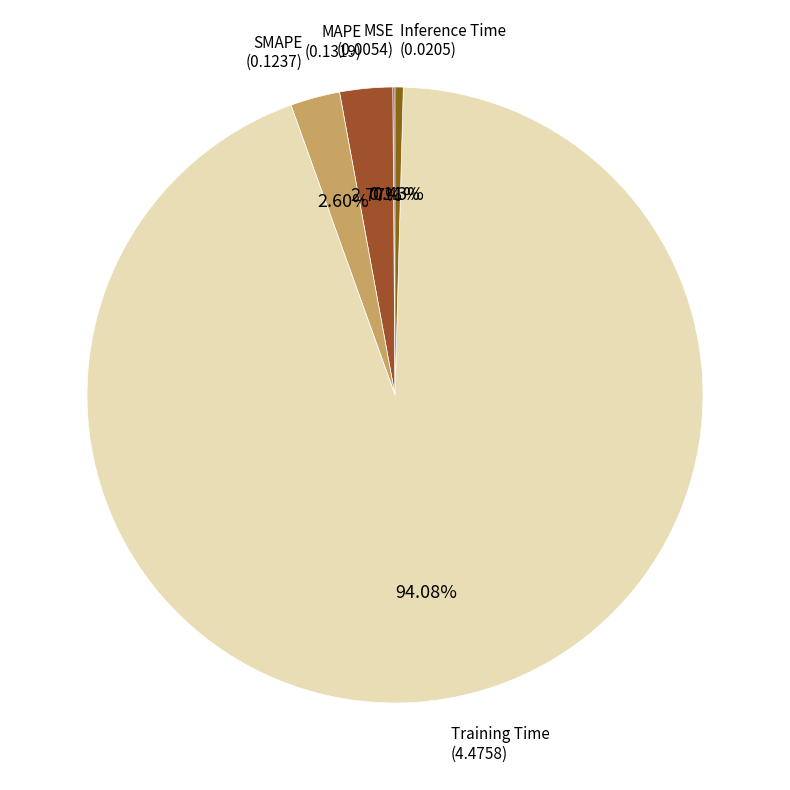

Which category has the smallest portion of the pie?

MSE